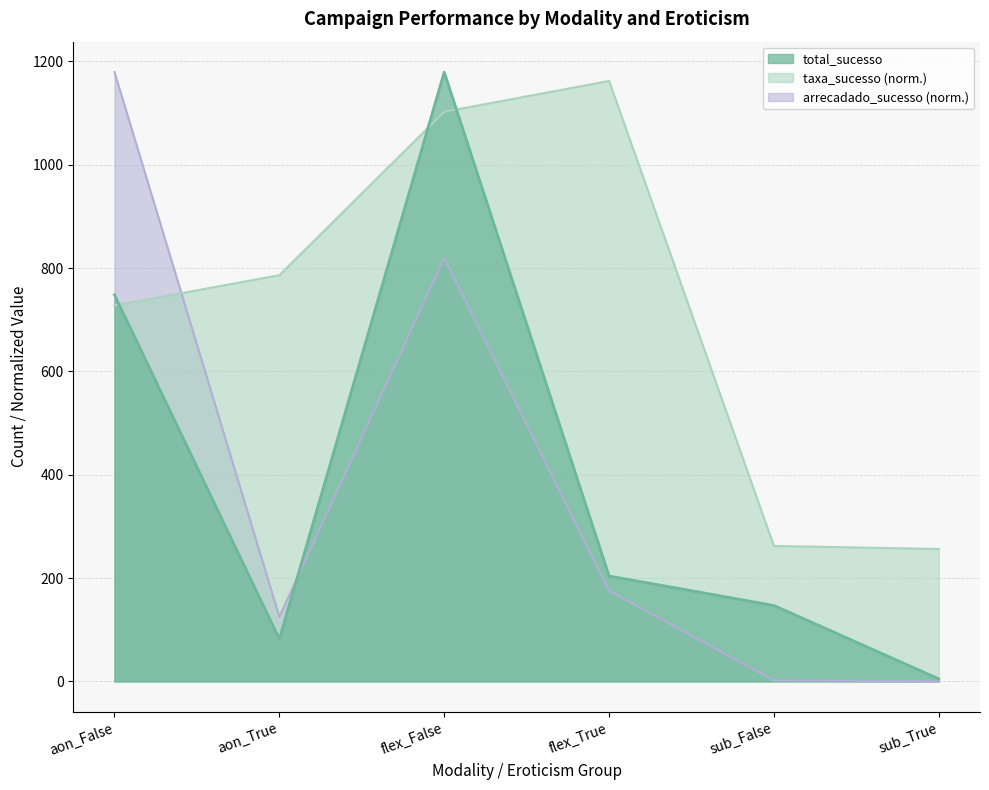

Between which two adjacent categories do total_sucesso and taxa_sucesso first intersect?

aon_False and aon_True